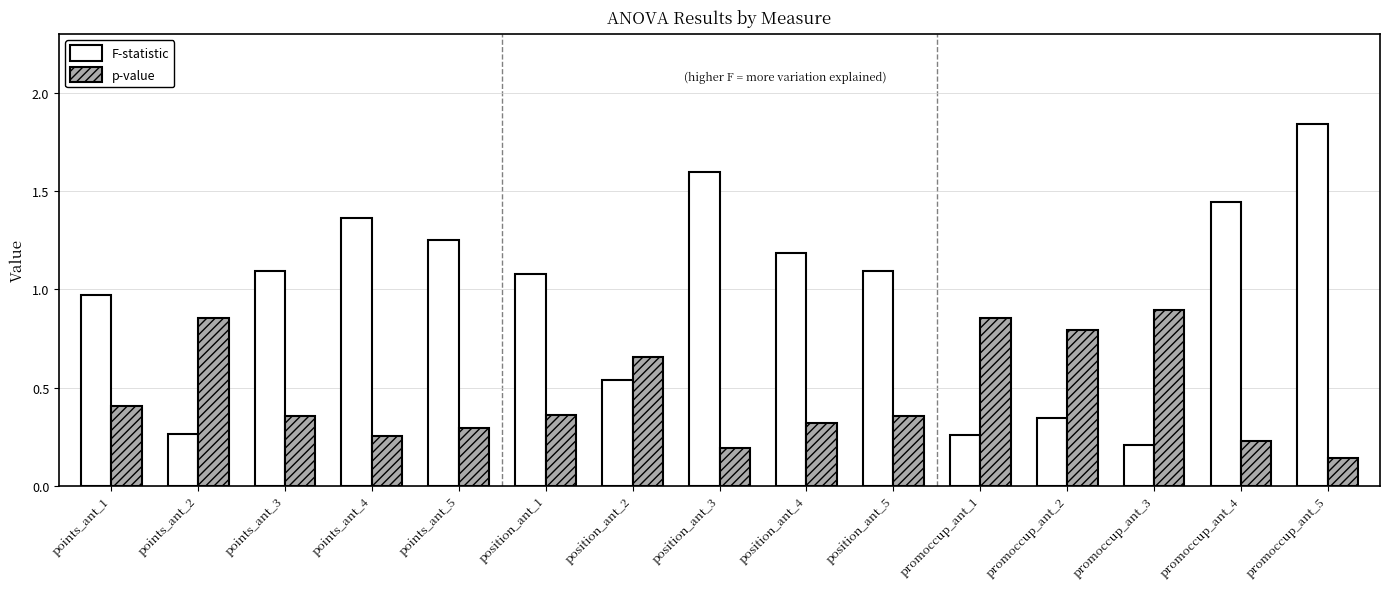

What is the difference between the maximum and minimum values in the p-value series?

0.8